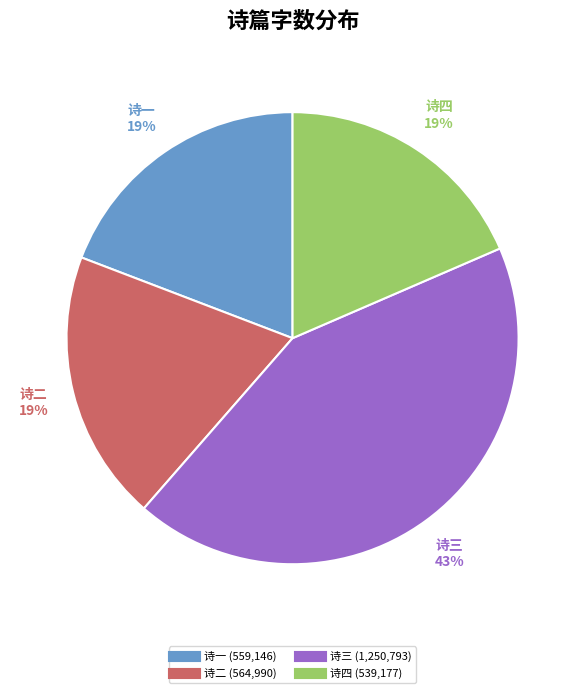

Is there a majority slice in this chart?

No